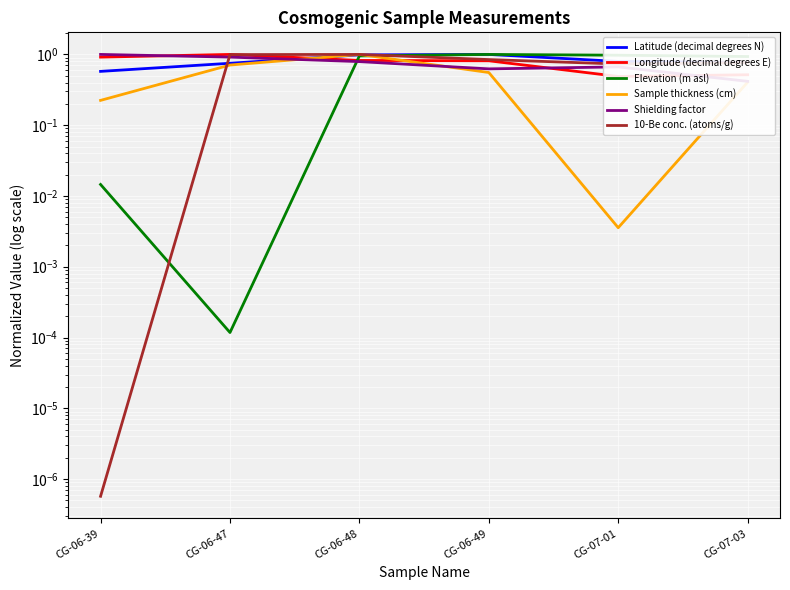

What is the sum of the Sample thickness (cm) values at CG-06-48 and CG-07-03?

1.4